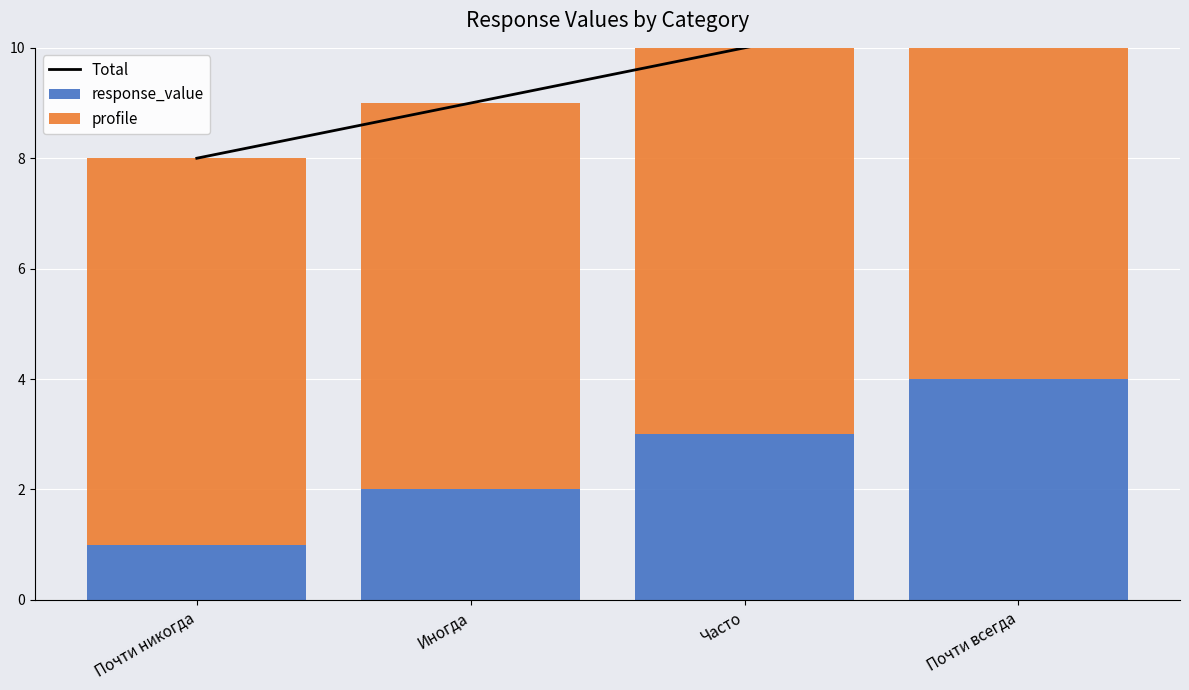

What is the value of the response_value bar at the 4th from the left?

4